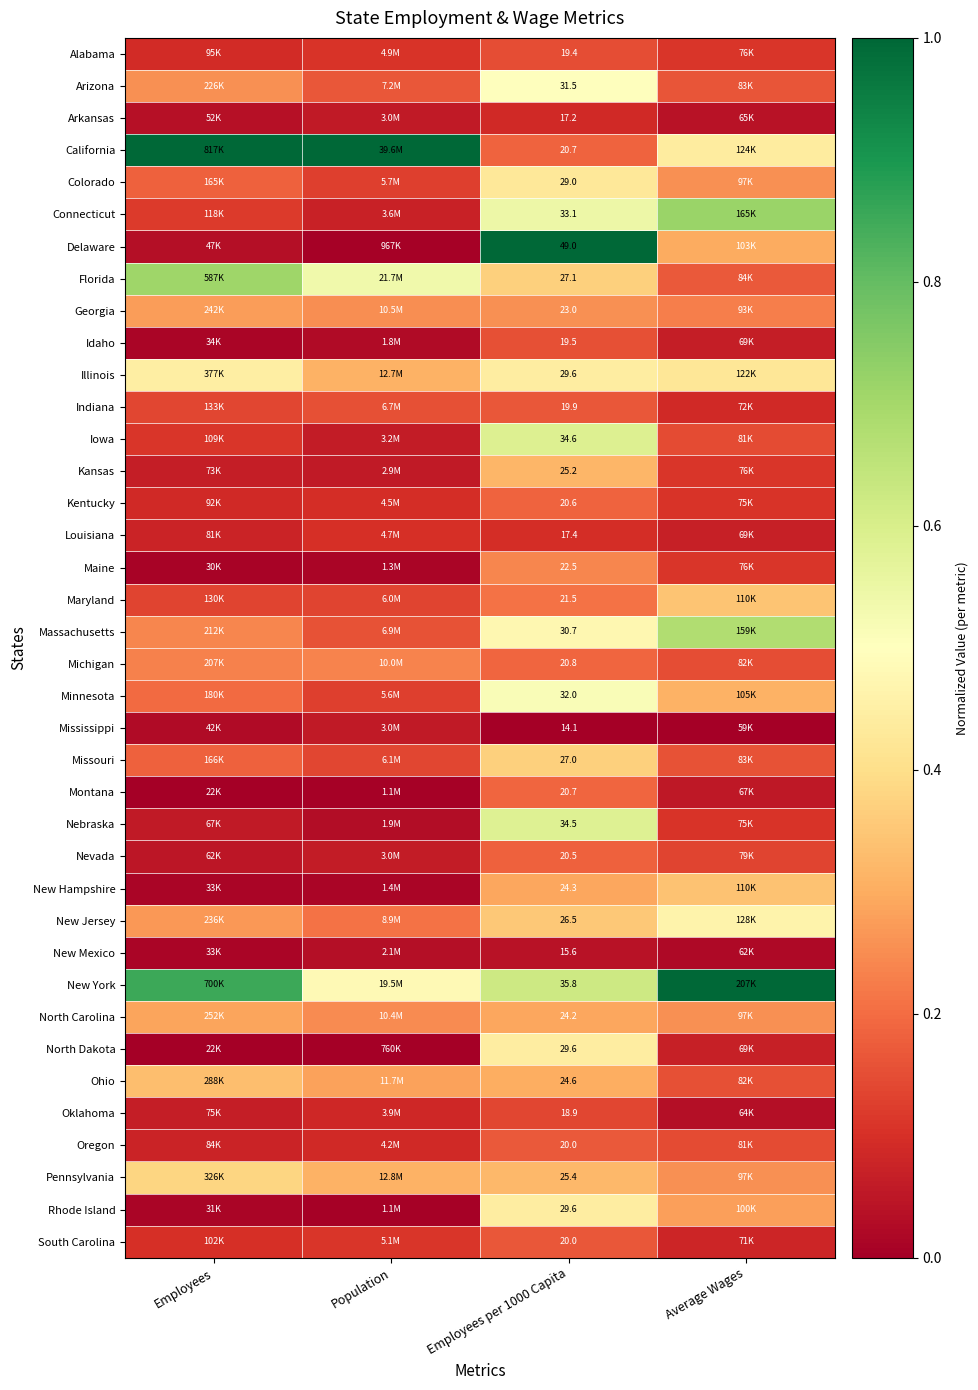

What is the difference between the second highest and second lowest values in the Delaware series?

0.3